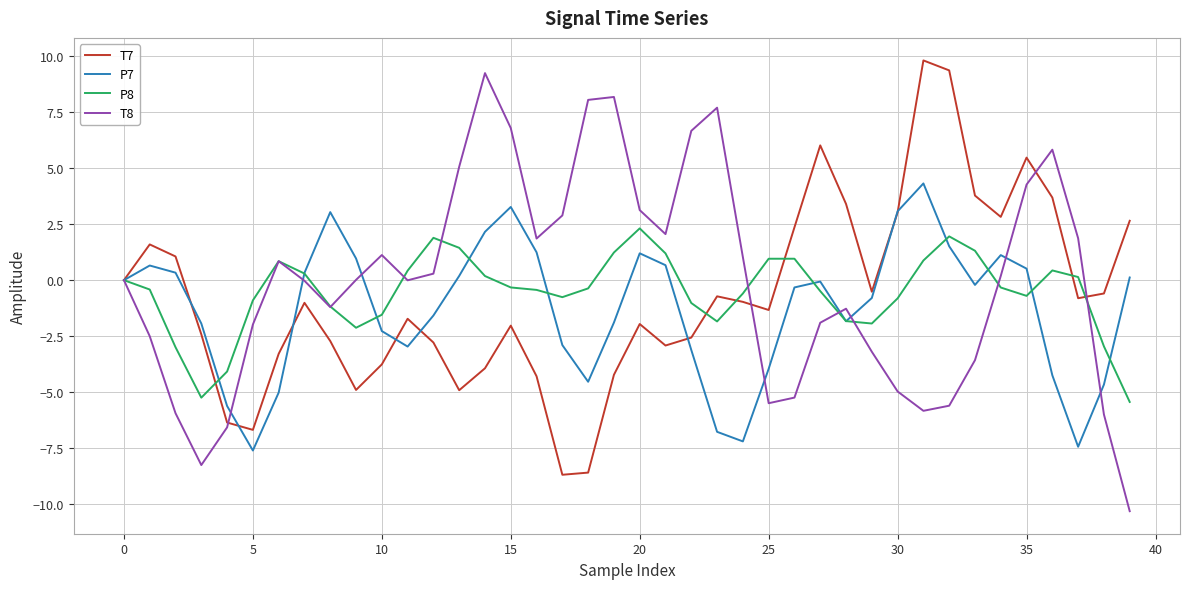

True or false: P7 has more than 2 points higher than both neighbors.

True